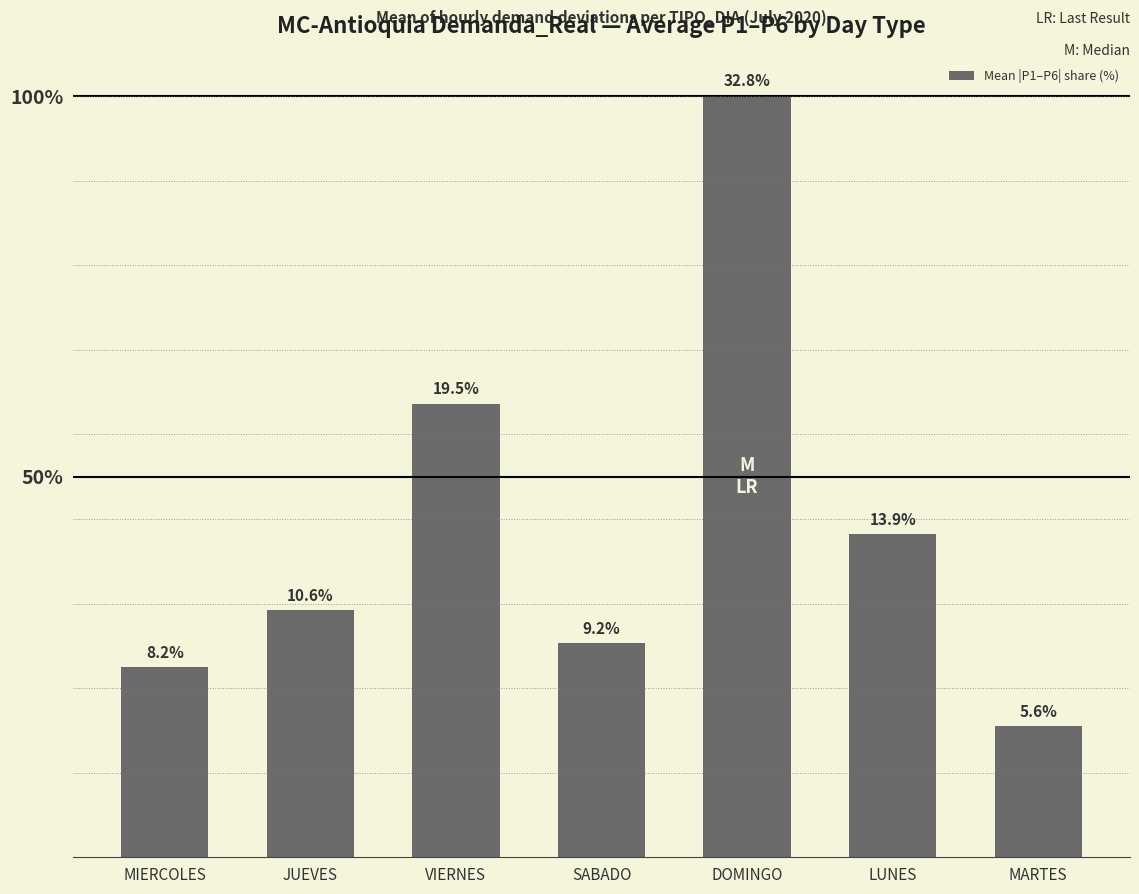

What is the difference between the second highest and second lowest values?

11.3